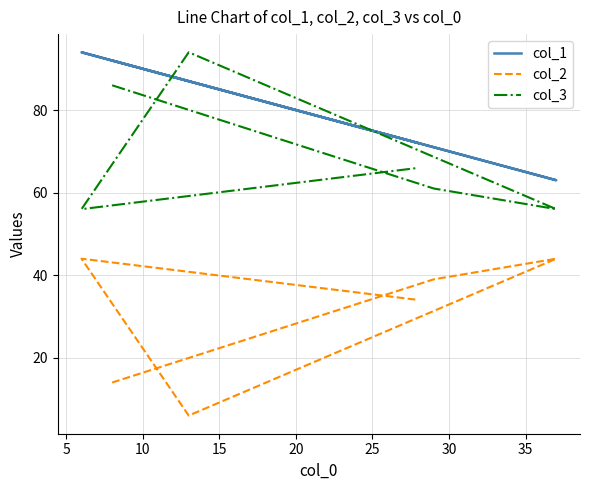

What is the sum of all col_3 values?

419